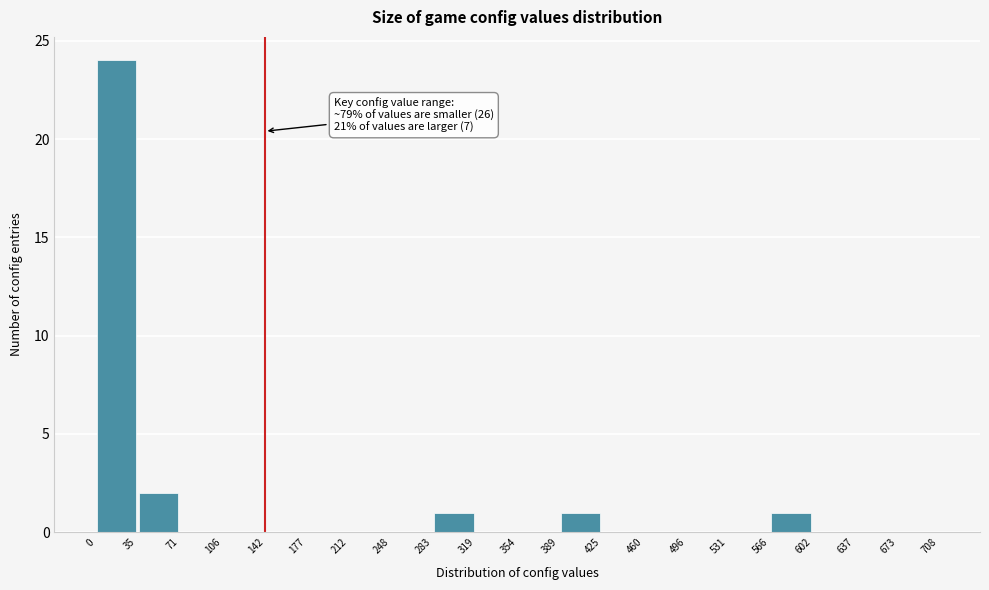

Which range on the x-axis has the tallest bar?

0 to 35